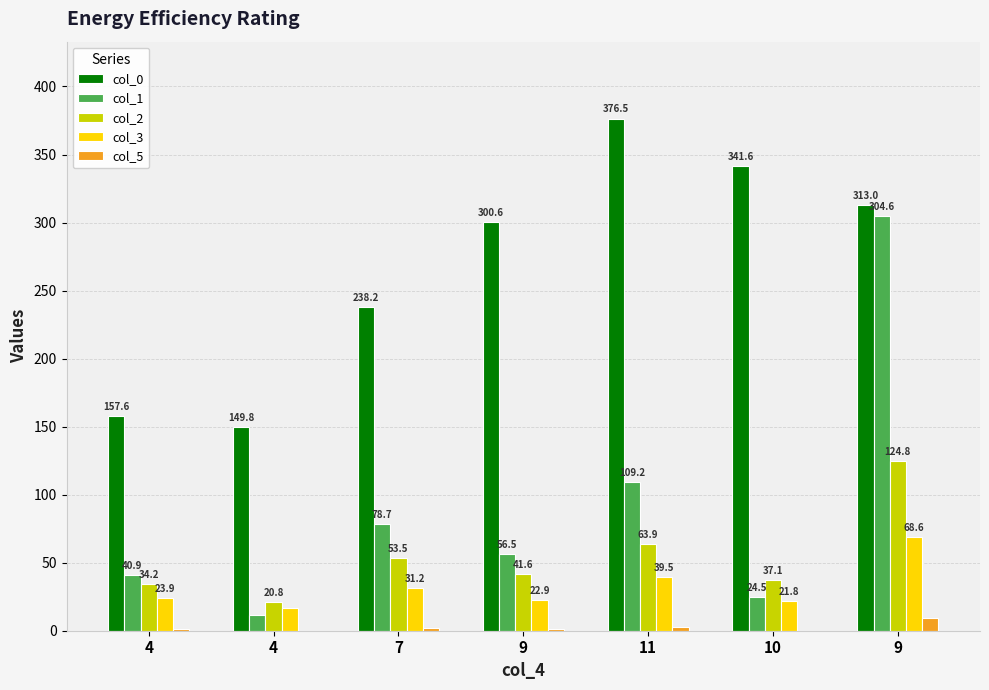

At how many categories does at least one series exceed 10?

7